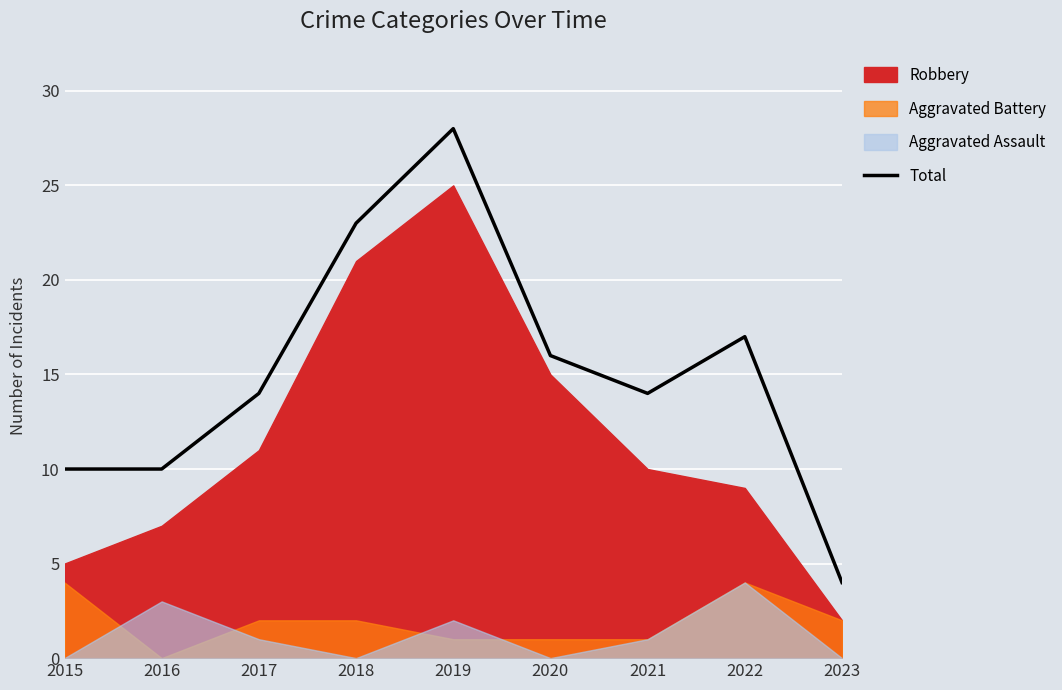

The value at 2015 is 2. True or false?

False